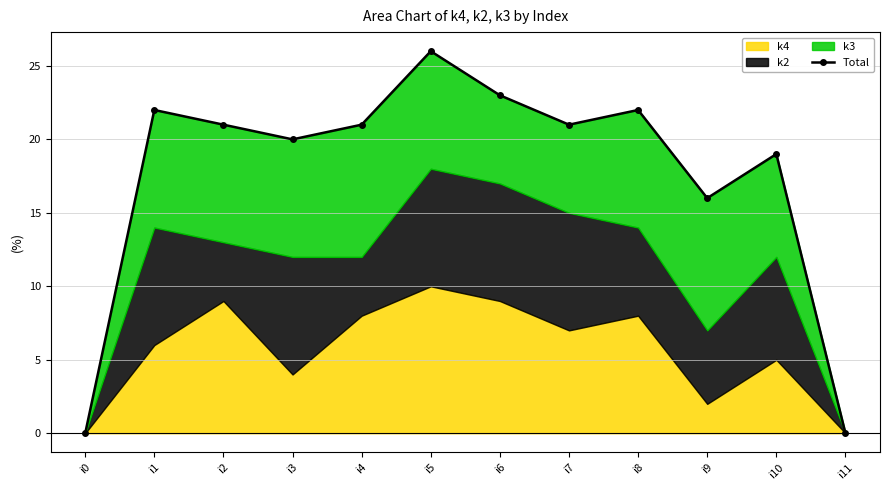

Does the chart display data point markers on the line(s)?

Yes